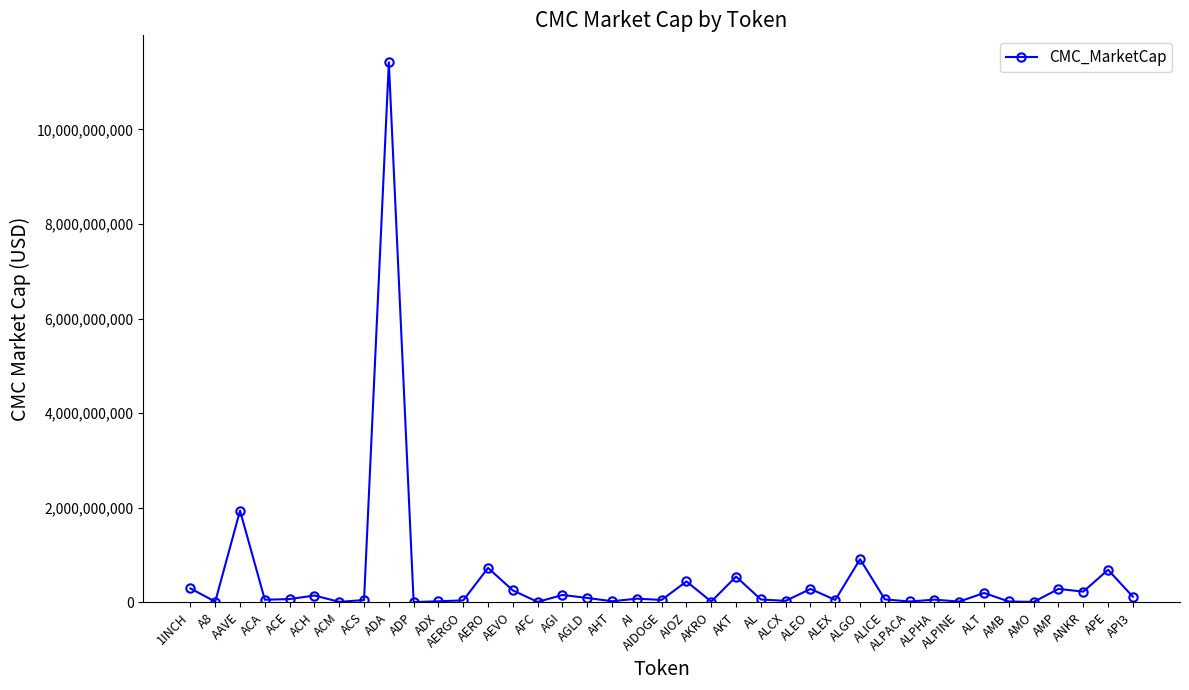

The value at ADA is 3911060294.5. True or false?

False